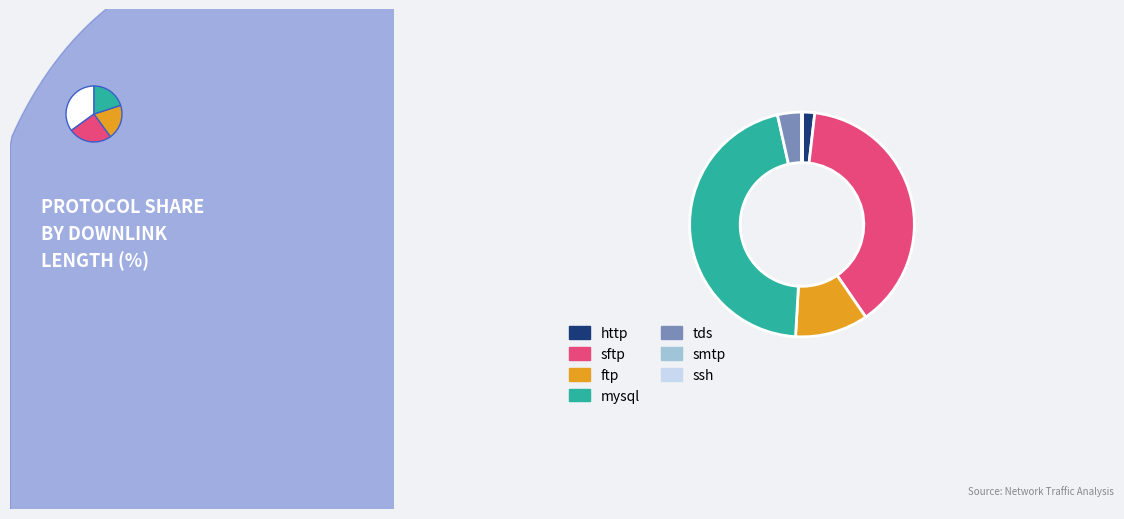

To the nearest percent, what is the combined percentage of http and tds?

5%